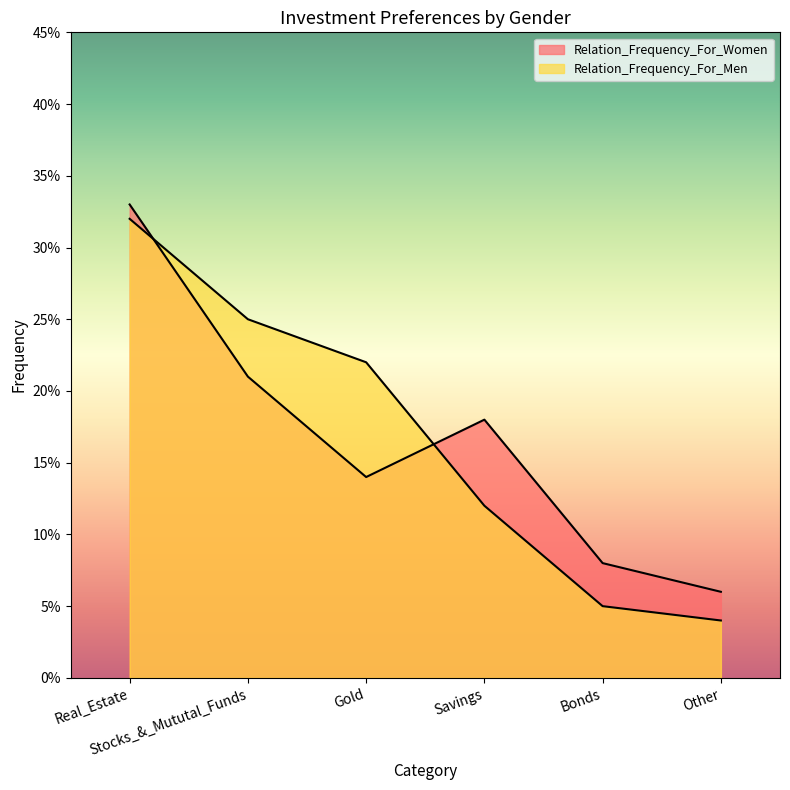

At which category is the sum across all series the highest?

Real_Estate